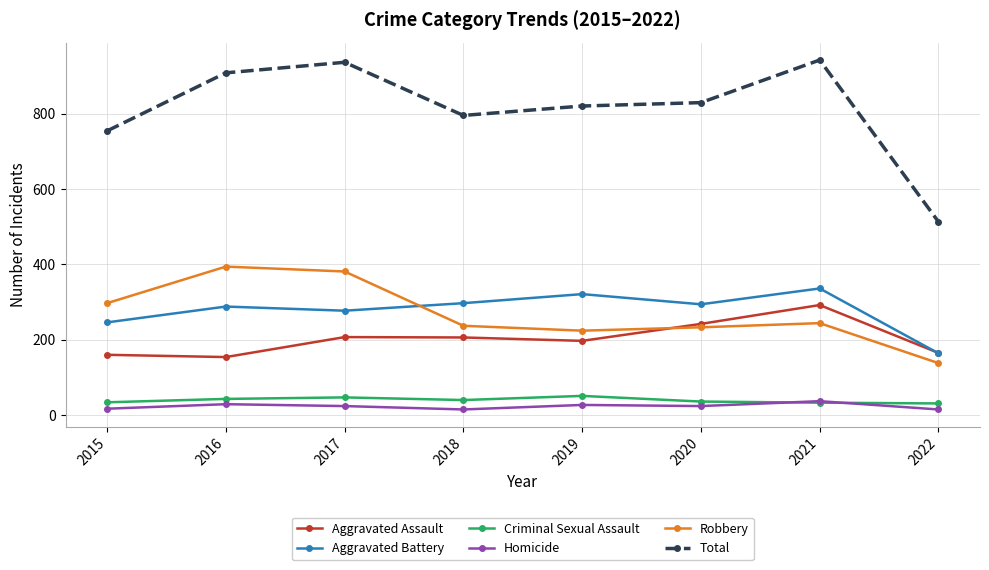

The value of Robbery at 2022 is 138. True or false?

True